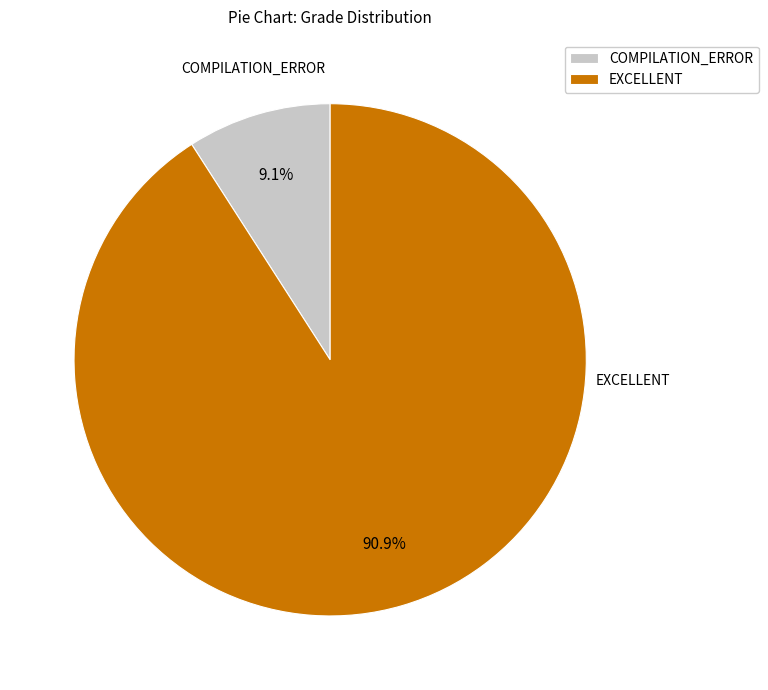

How much of the chart is everything except COMPILATION_ERROR?

90.9%